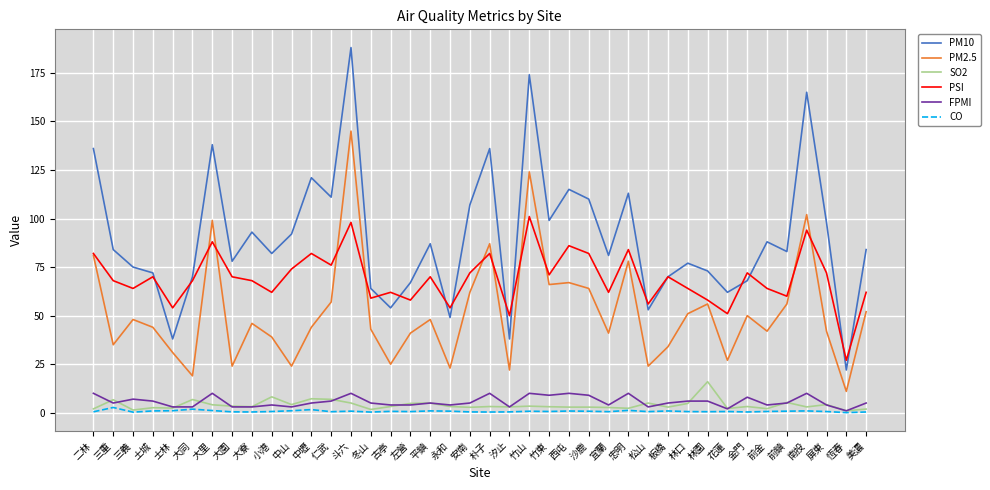

What is the average value of the PSI series?

69.2